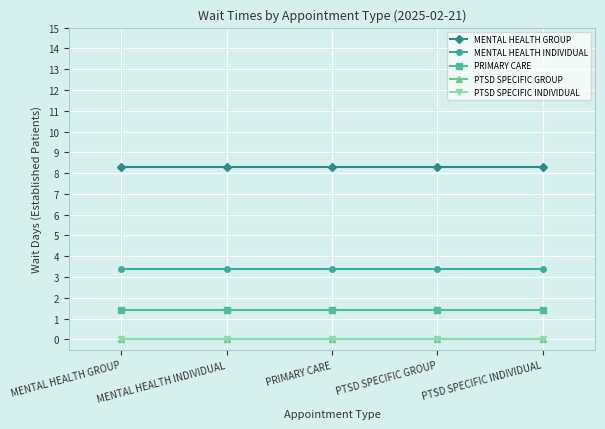

What is the difference between the highest and lowest values at PRIMARY CARE?

8.3